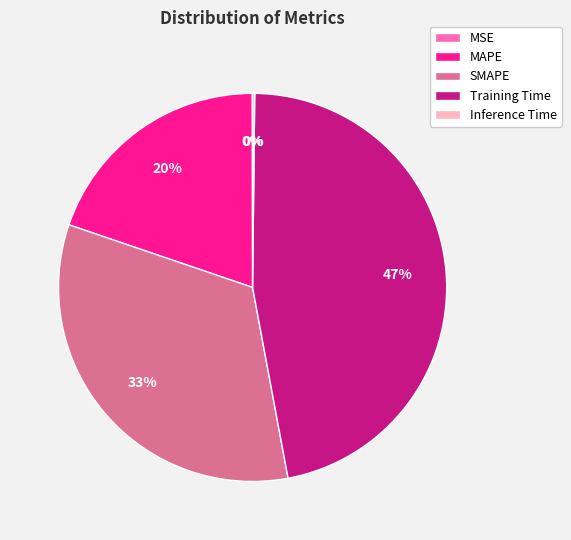

Combined, do MAPE and SMAPE account for over 50%?

Yes